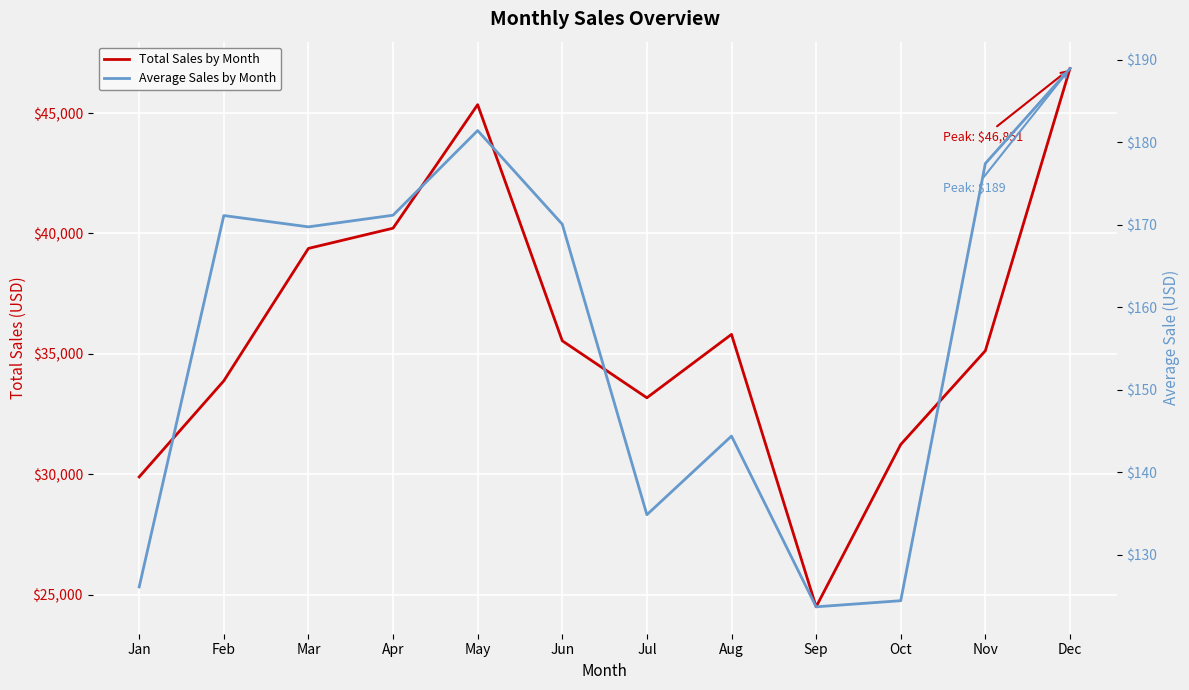

List the series in order of their peak value, lowest first.

Average Sales by Month, Total Sales by Month